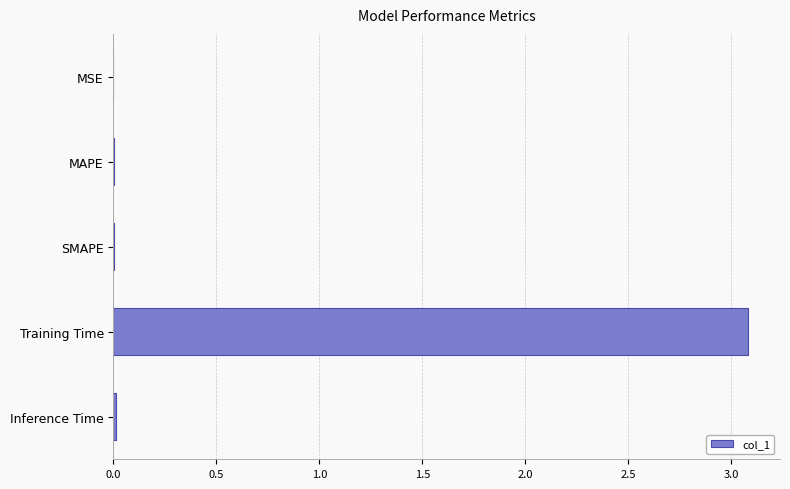

What is the greatest value displayed?

3.1